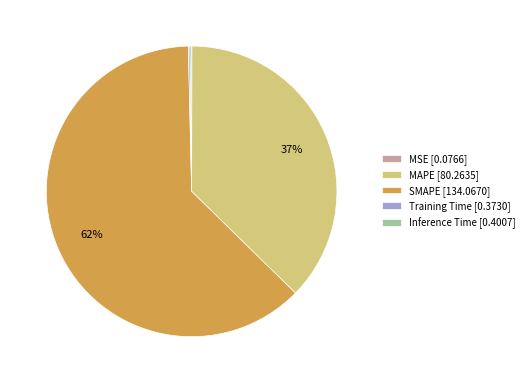

Which slice represents more than half of the pie?

SMAPE